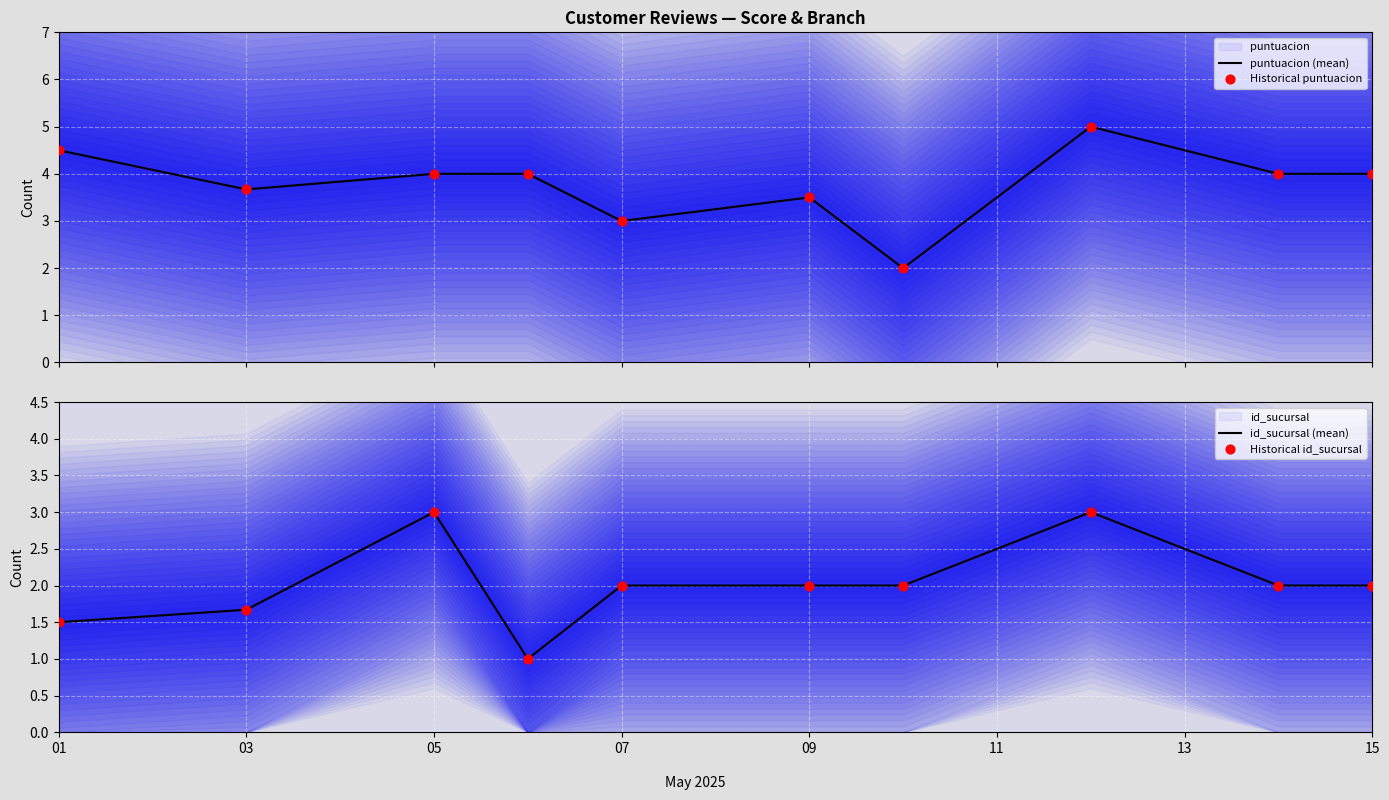

Which series reaches the maximum Y coordinate?

puntuacion (mean)